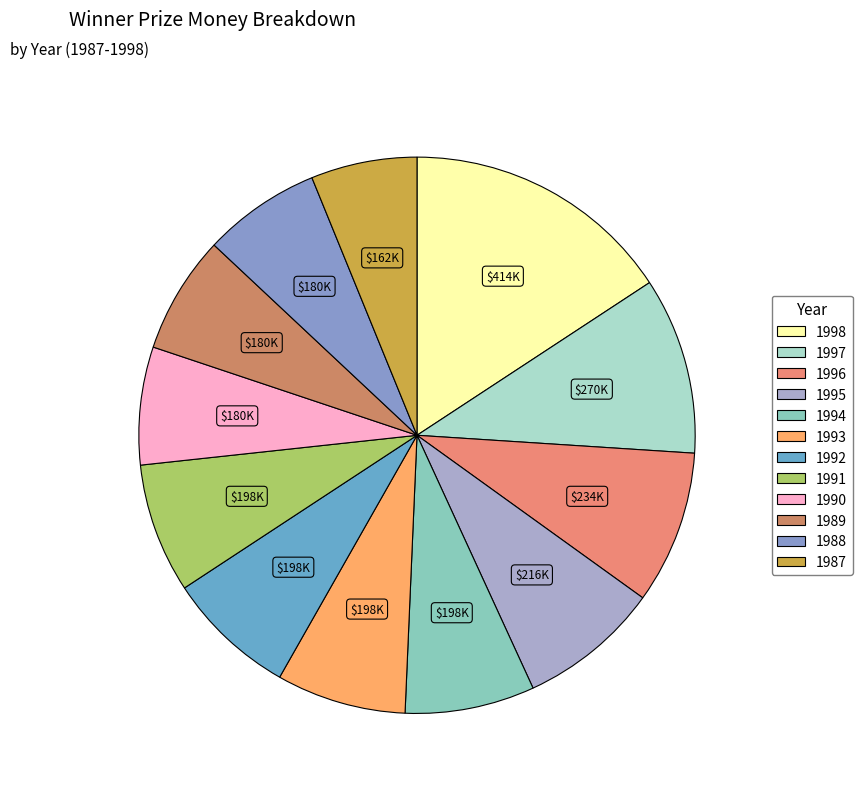

What percentage do 1996 and 1995 together represent?

17.1%